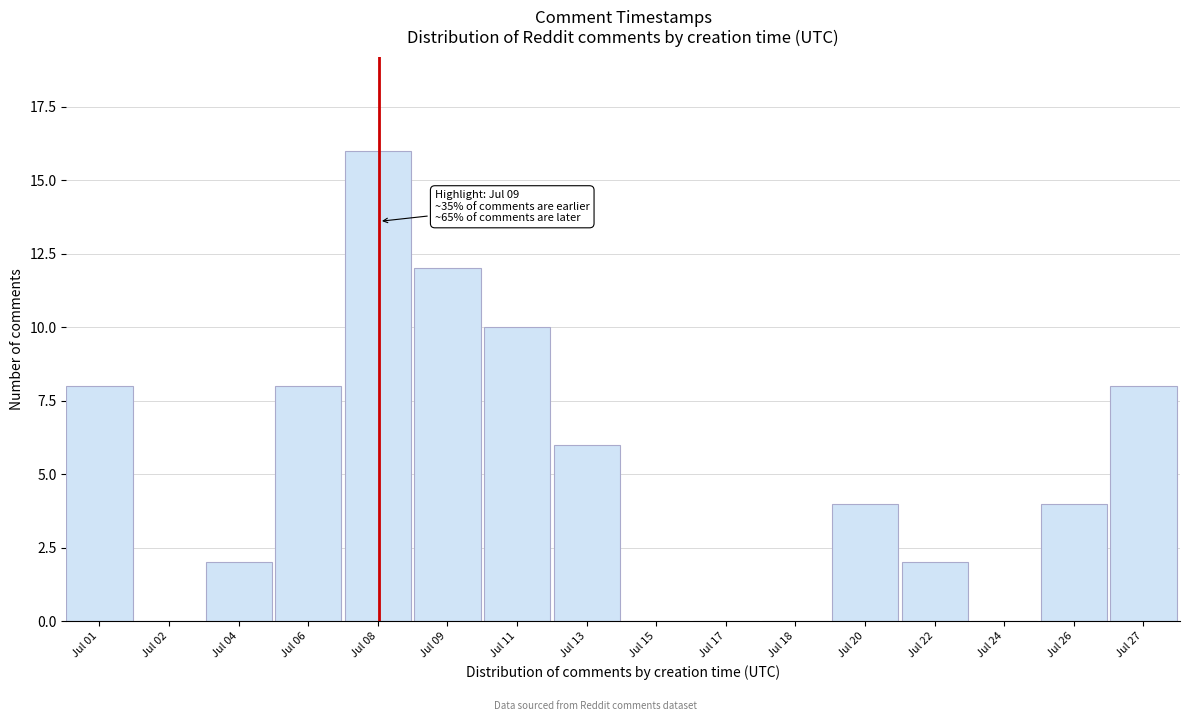

Reading left to right, transcribe all the data shown in this chart.

Jul 01=8	Jul 02=0	Jul 04=2	Jul 06=8	Jul 08=16	Jul 09=12	Jul 11=10	Jul 13=6	Jul 15=0	Jul 17=0	Jul 18=0	Jul 20=4	Jul 22=2	Jul 24=0	Jul 26=4	Jul 27=8